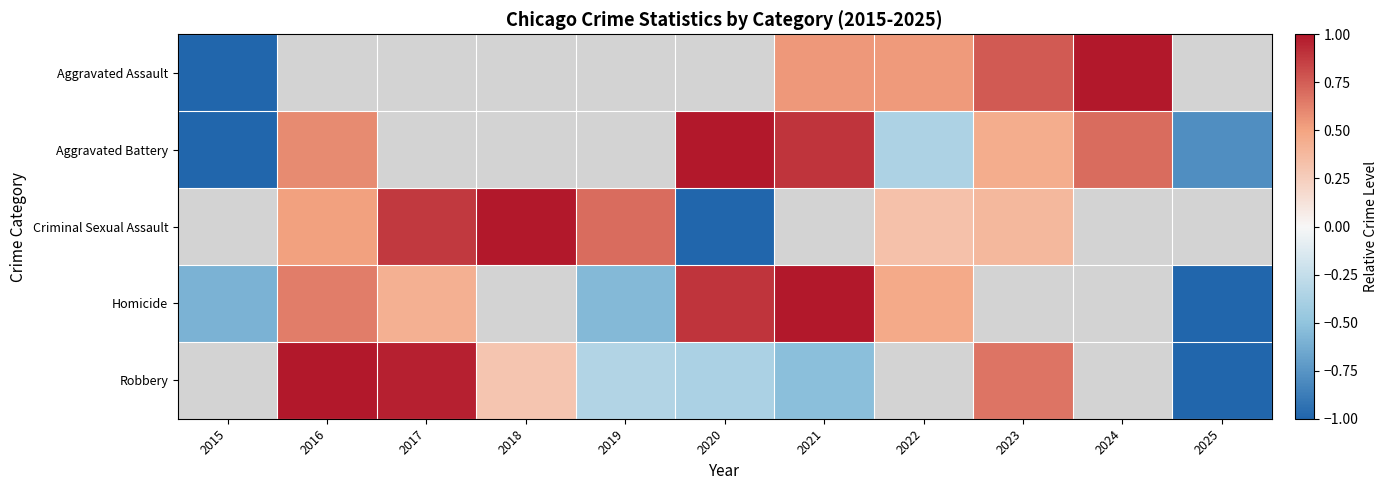

What is the maximum value shown in the chart?

1.0